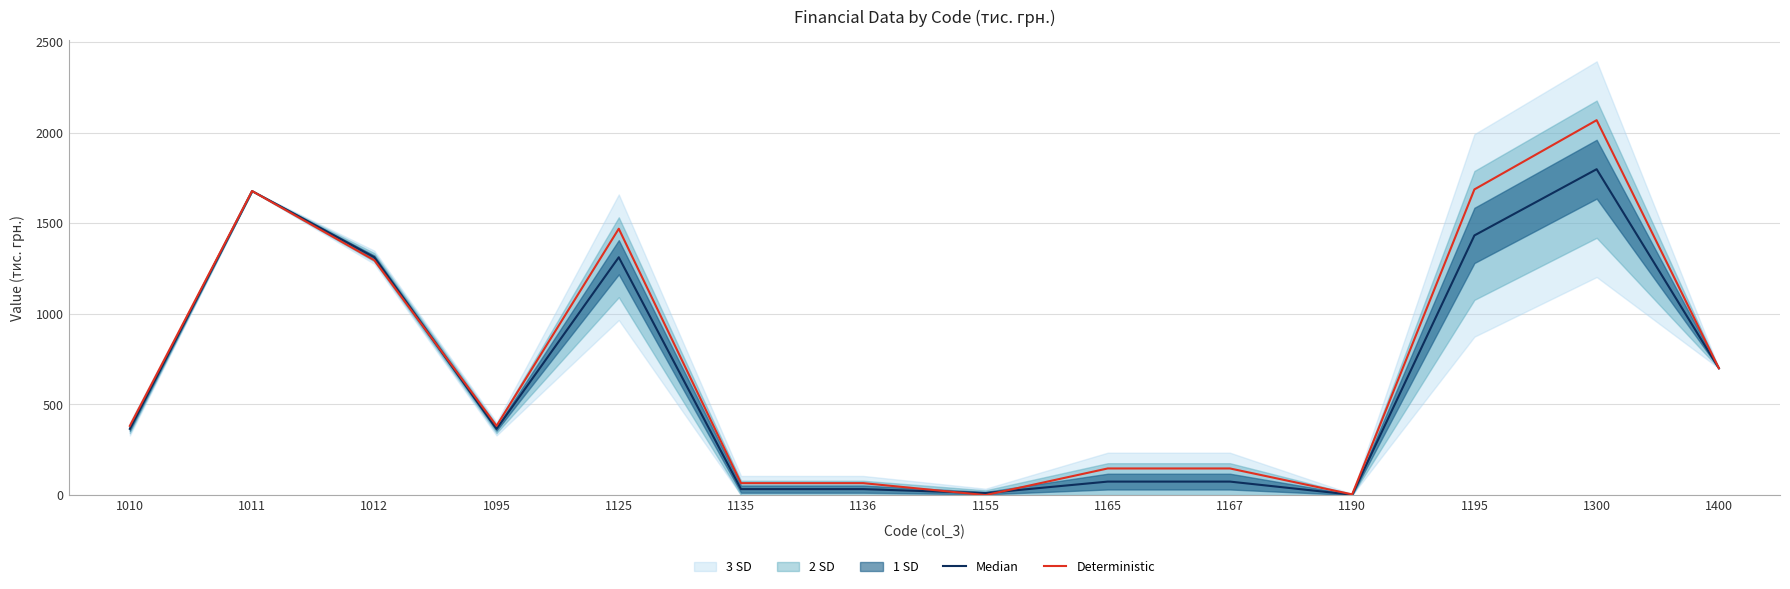

List the series in order of their peak value, highest first.

Deterministic, Median